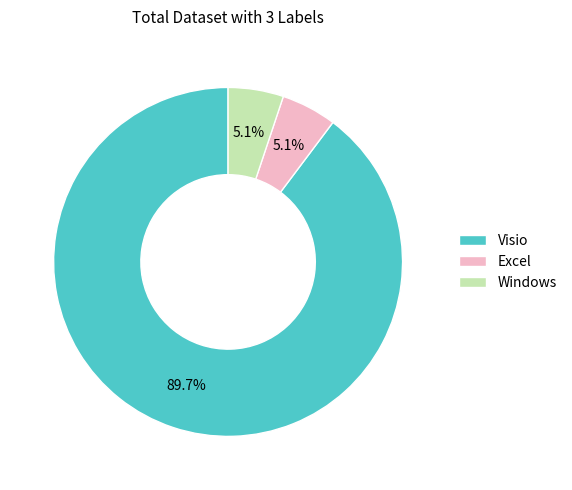

True or false: Windows accounts for 1% of the total.

False